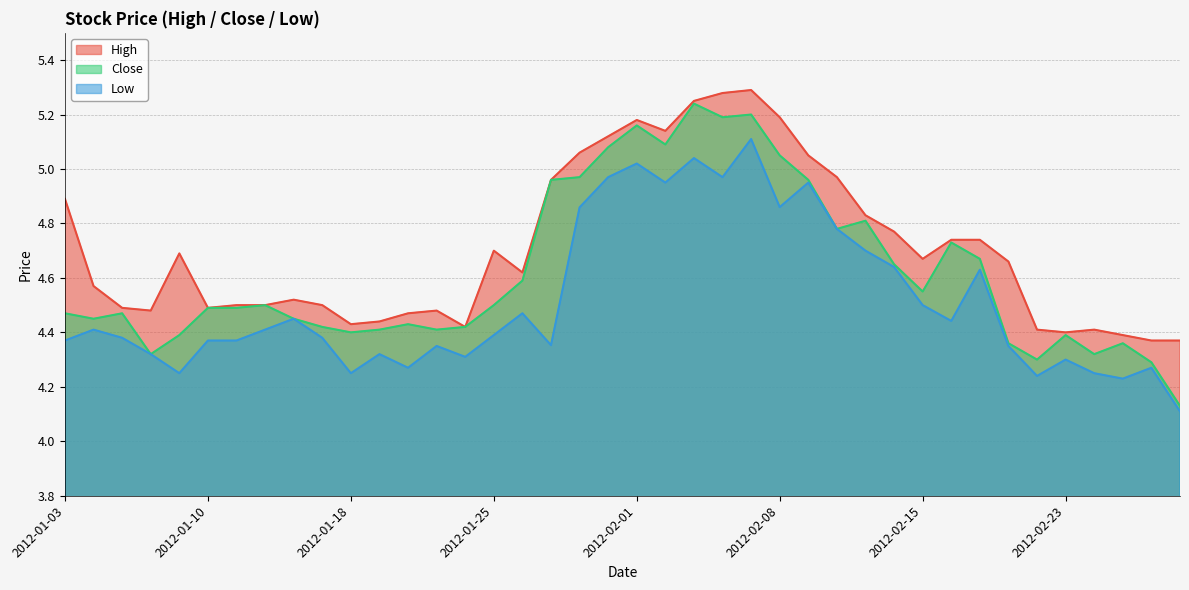

What is the minimum value for Low?

4.1